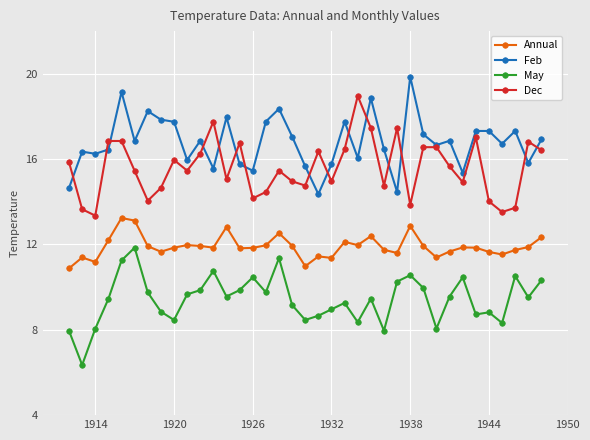

What is the maximum value for Dec?

19.0